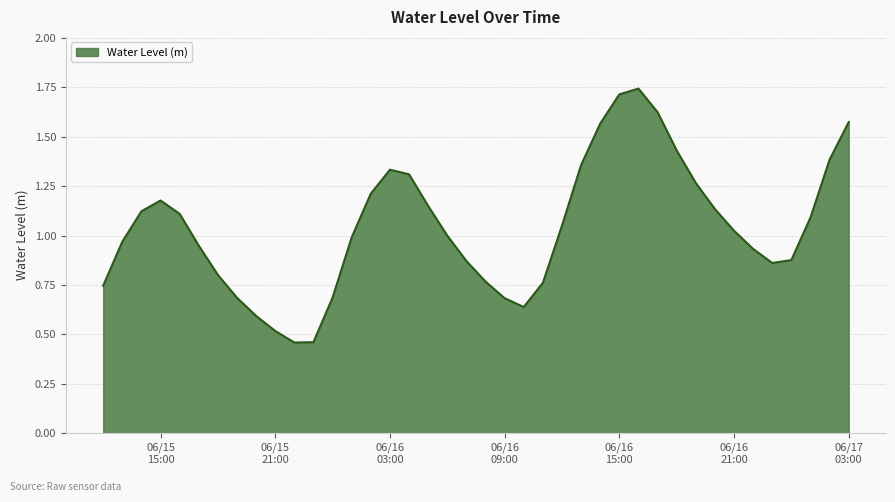

Reading right to left, what are all the values shown in this chart?

1.6	1.4	1.1	0.9	0.9	0.9	1.0	1.1	1.3	1.4	1.6	1.7	1.7	1.6	1.4	1.0	0.8	0.6	0.7	0.8	0.9	1.0	1.1	1.3	1.3	1.2	1.0	0.7	0.5	0.5	0.5	0.6	0.7	0.8	0.9	1.1	1.2	1.1	1.0	0.7